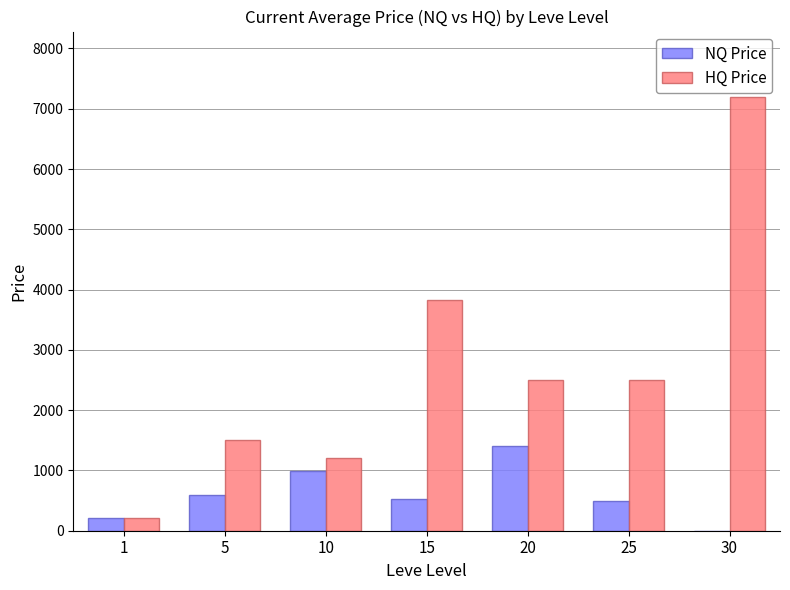

Count the number of categories in the chart.

7